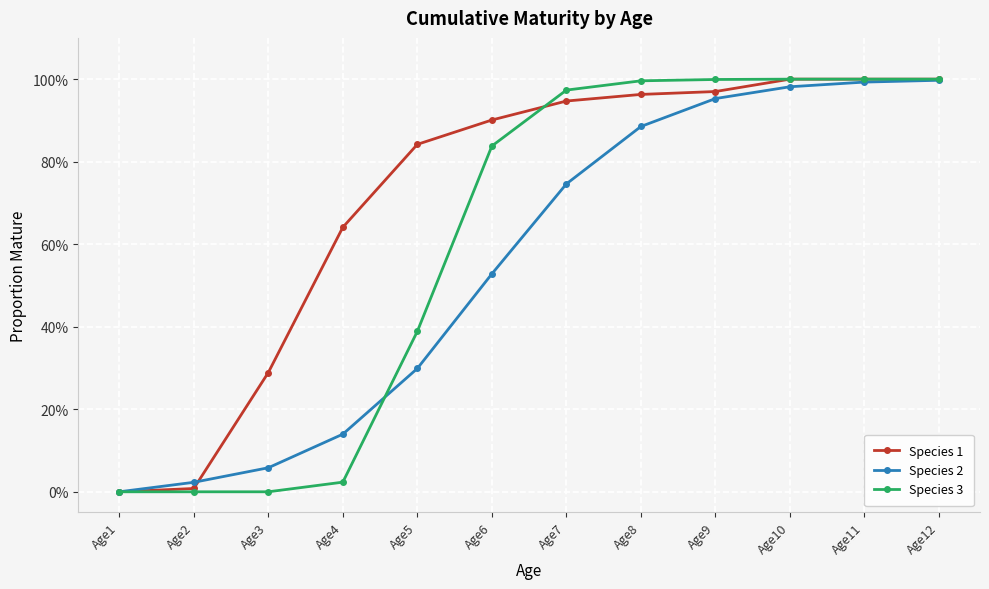

True or false: Species 3 has a value of 0.2 at Age7.

False